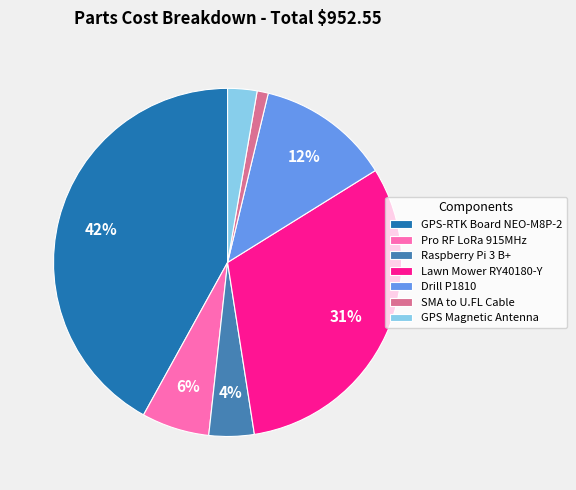

Between Raspberry Pi 3 B+ and Lawn Mower RY40180-Y, which is larger?

Lawn Mower RY40180-Y